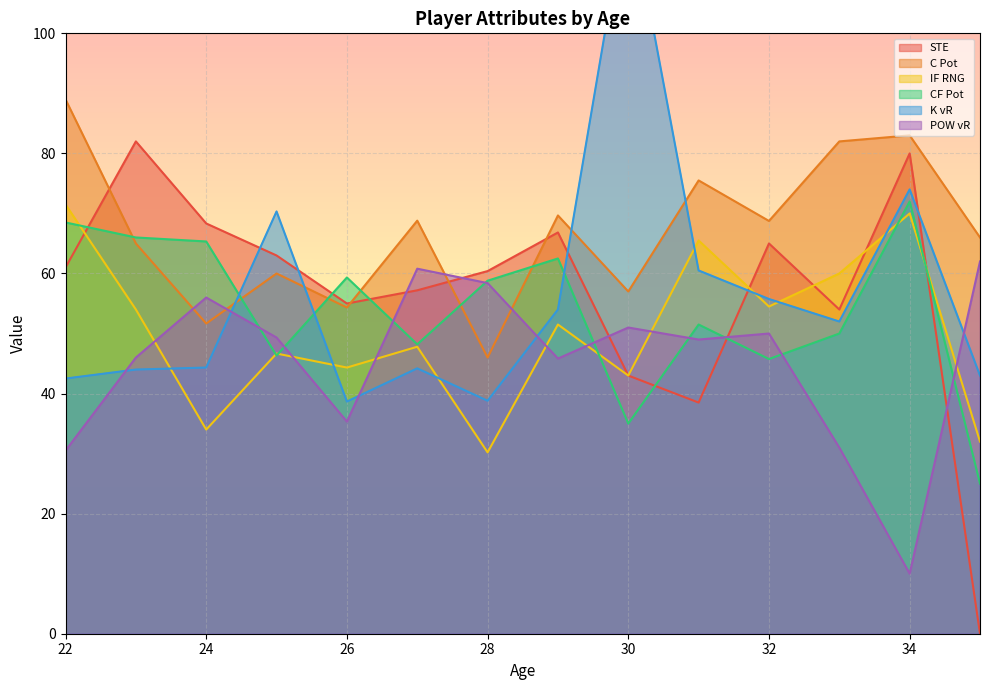

At how many categories does at least one series exceed 114?

1